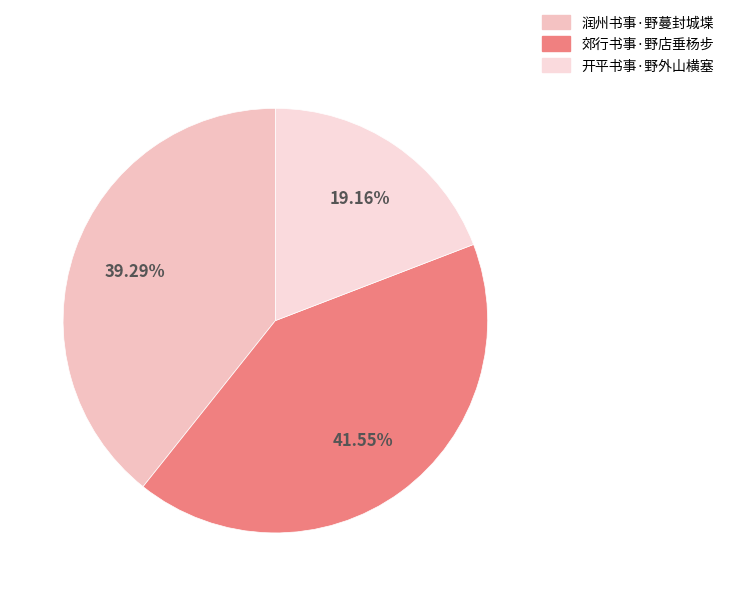

To the nearest percent, what is the difference between the 郊行书事·野店垂杨步 and 开平书事·野外山横塞 slice percentages?

22%